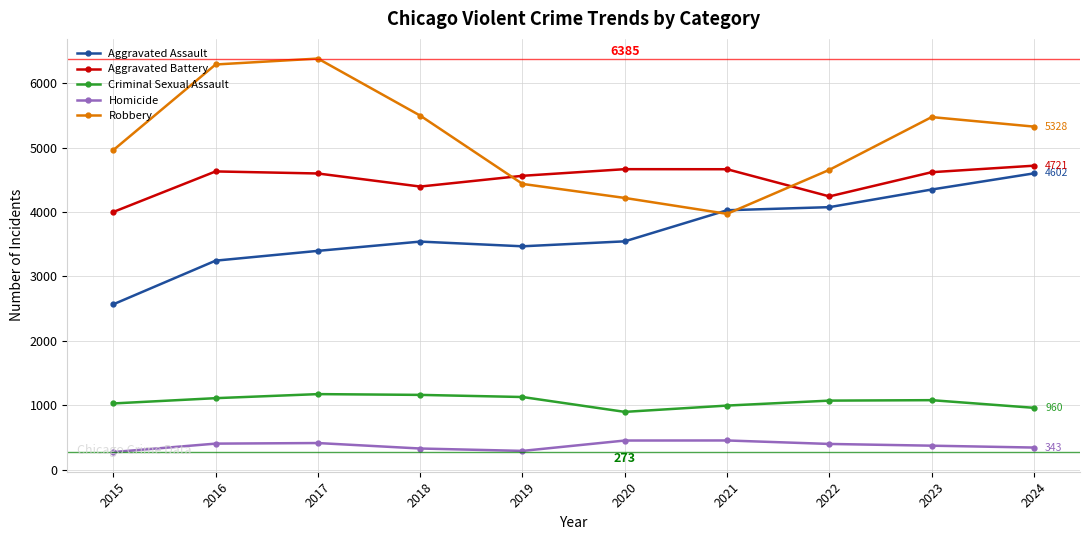

Which series has the largest total across all categories?

Robbery